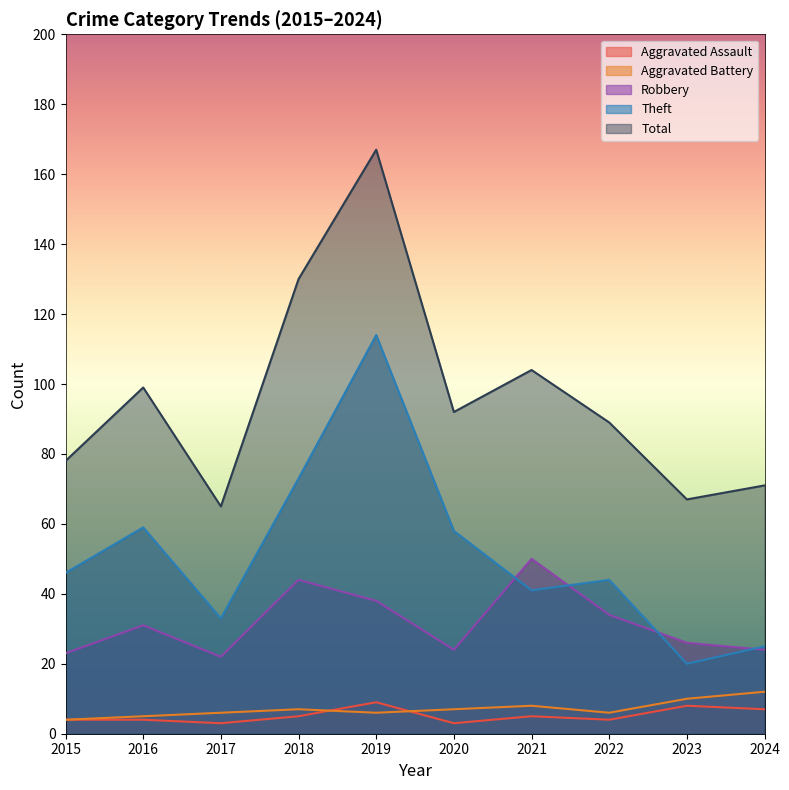

Rank the categories by Total value from highest to lowest.

2019, 2018, 2021, 2016, 2020, 2022, 2015, 2024, 2023, 2017